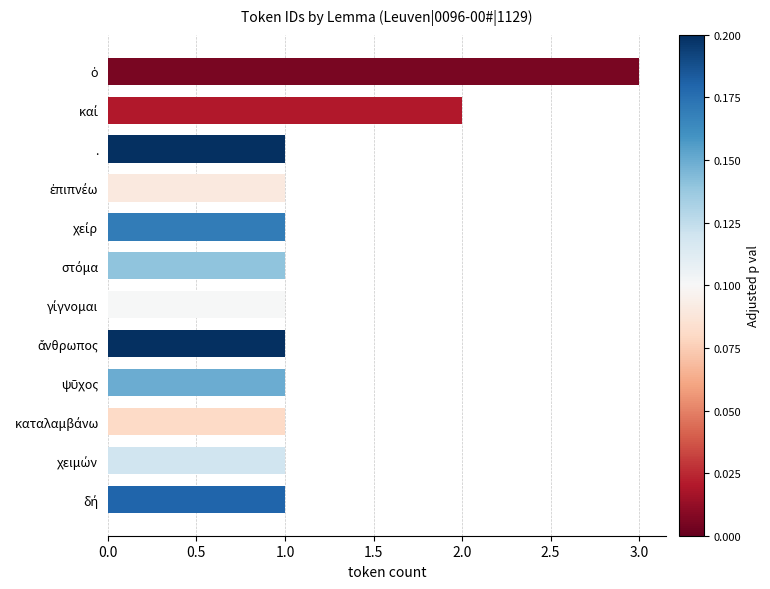

What is the greatest value displayed?

3